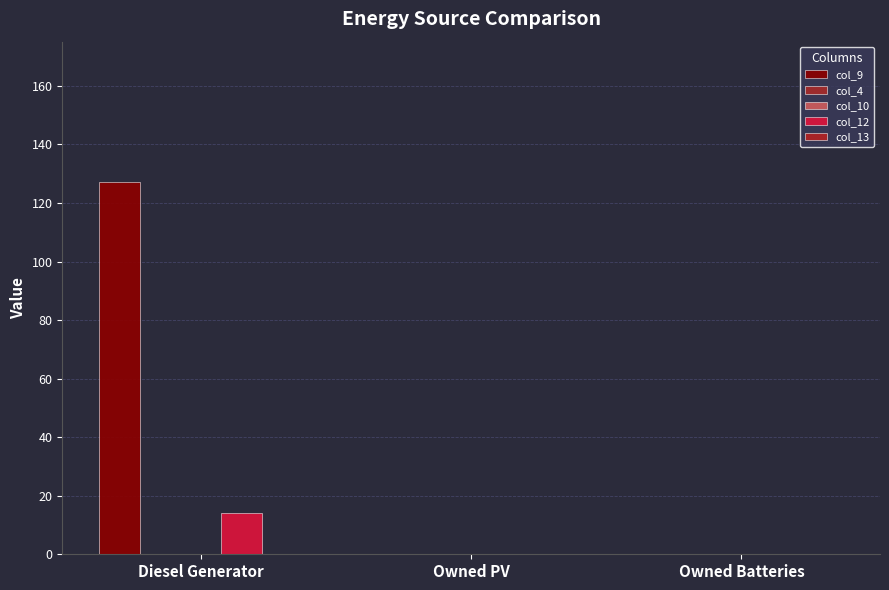

Does the chart contain any negative values?

No